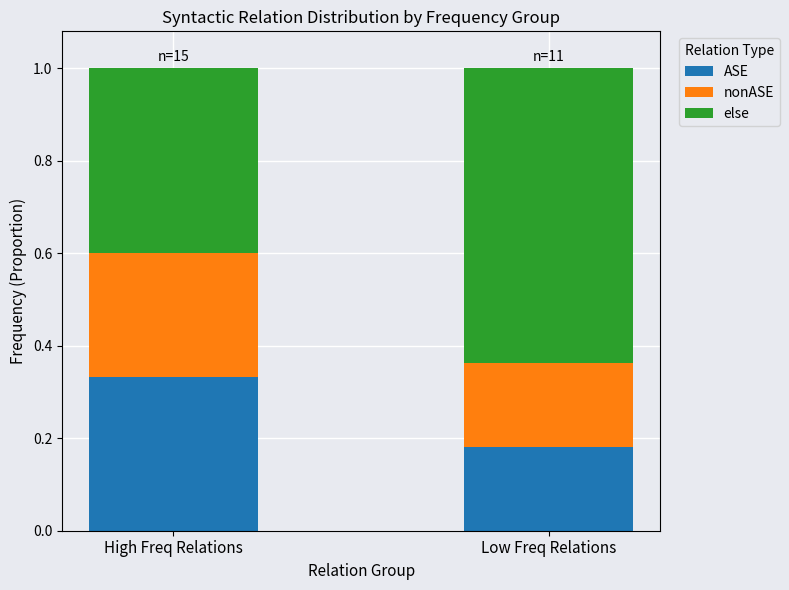

Which category has the lowest value in the ASE series?

Low Freq Relations